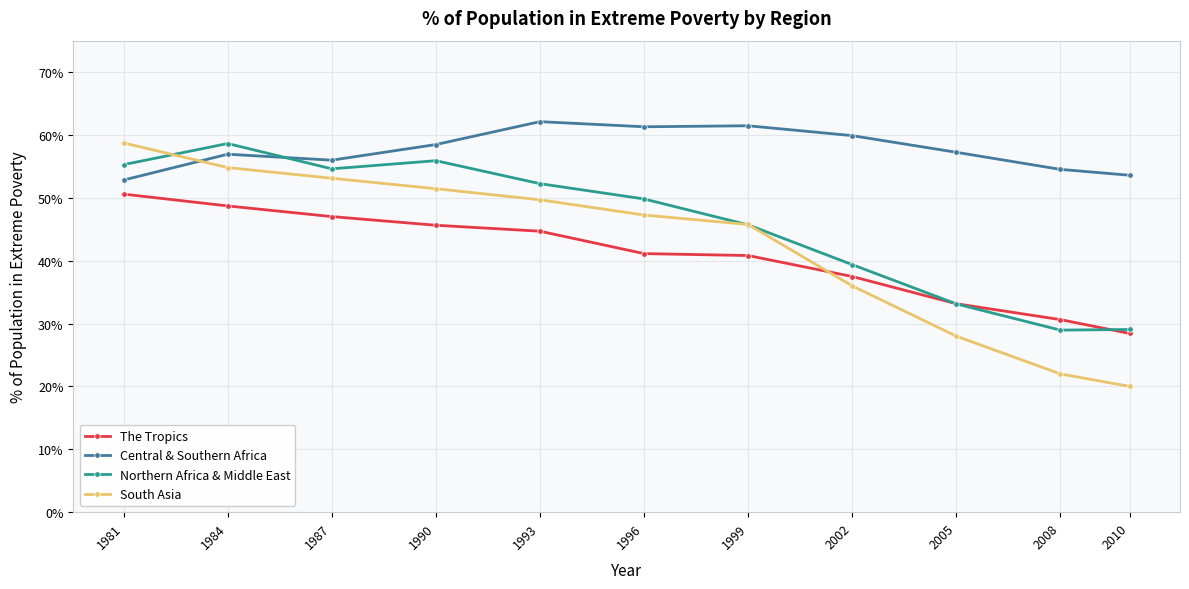

True or false: Central & Southern Africa has more than 0 interior local peaks.

True